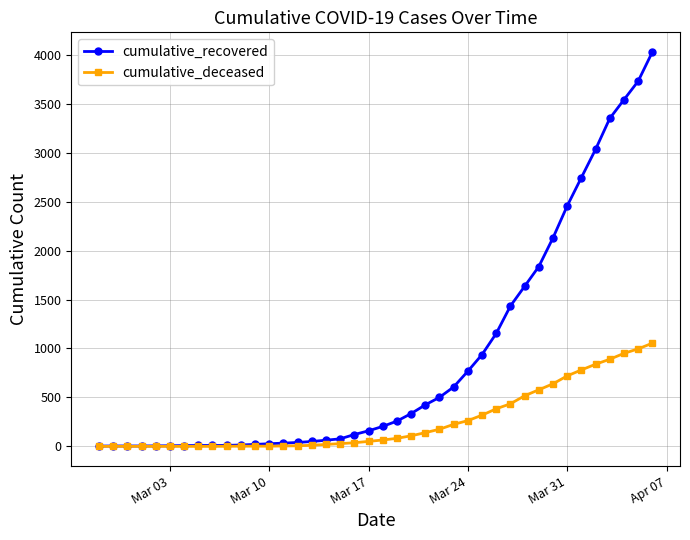

Which series has the widest spread of values?

cumulative_recovered